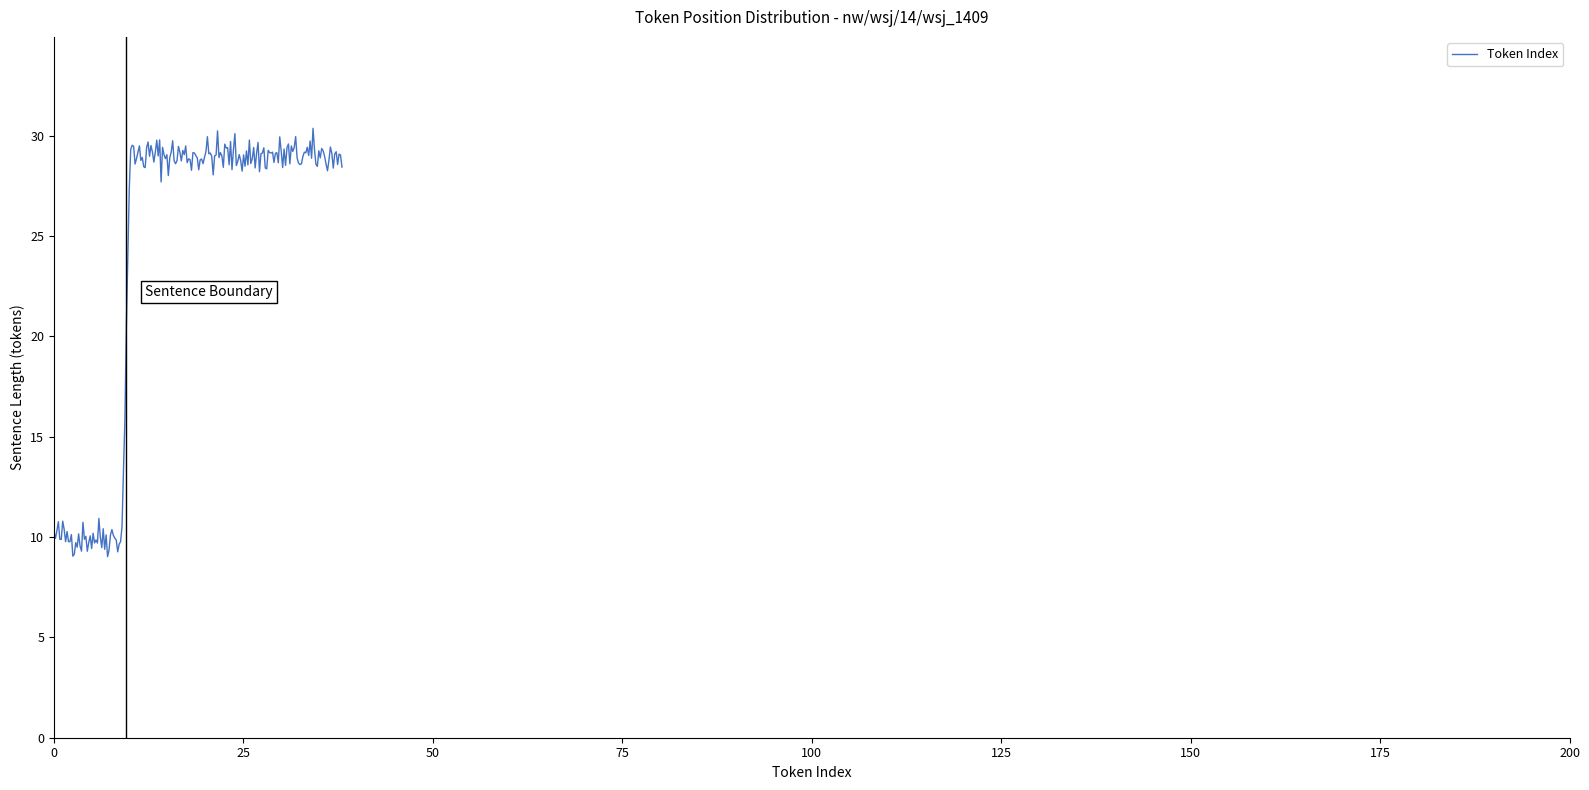

What is the greatest value displayed?

30.4